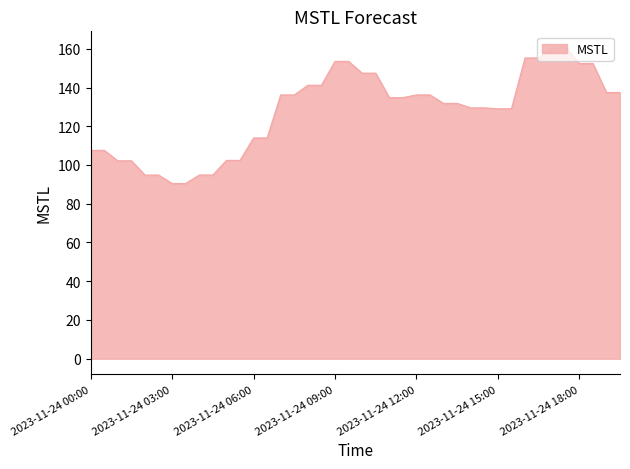

What is the difference between the maximum and minimum values?

70.5